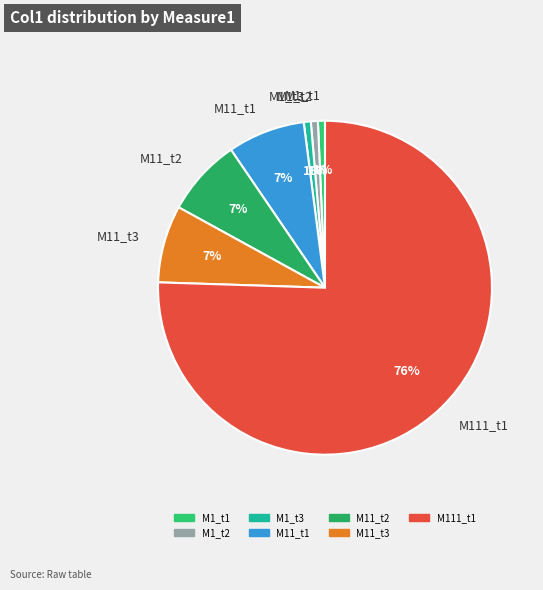

Approximately how many times larger is the value at M1_t2 compared to M1_t3?

1.0